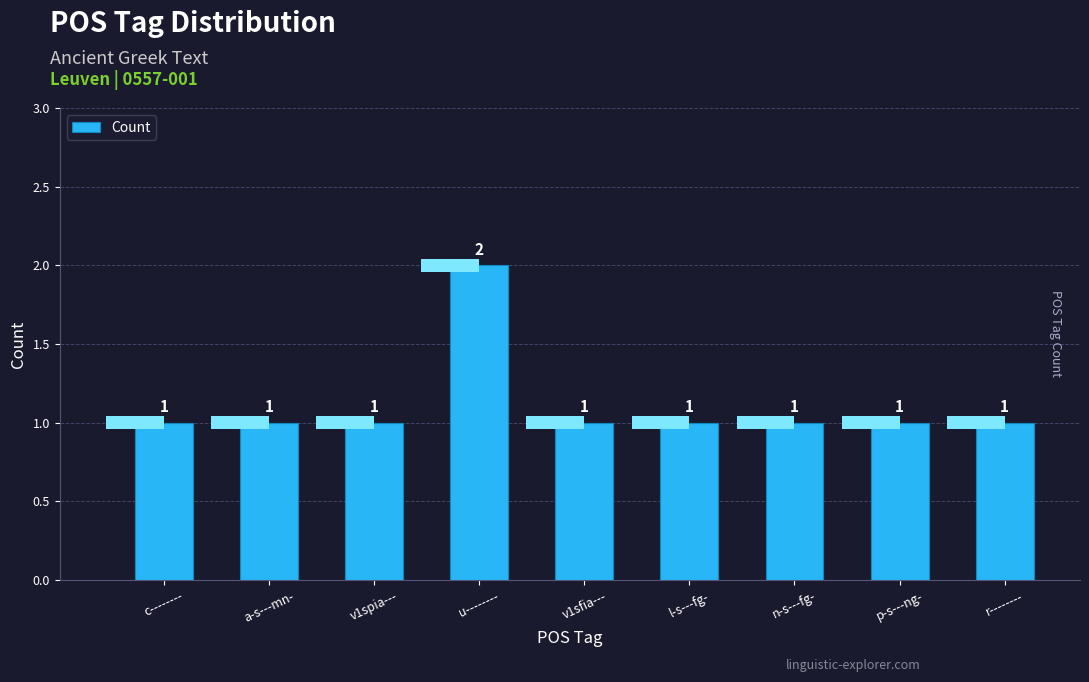

At which category does the chart reach its minimum across all series?

c--------